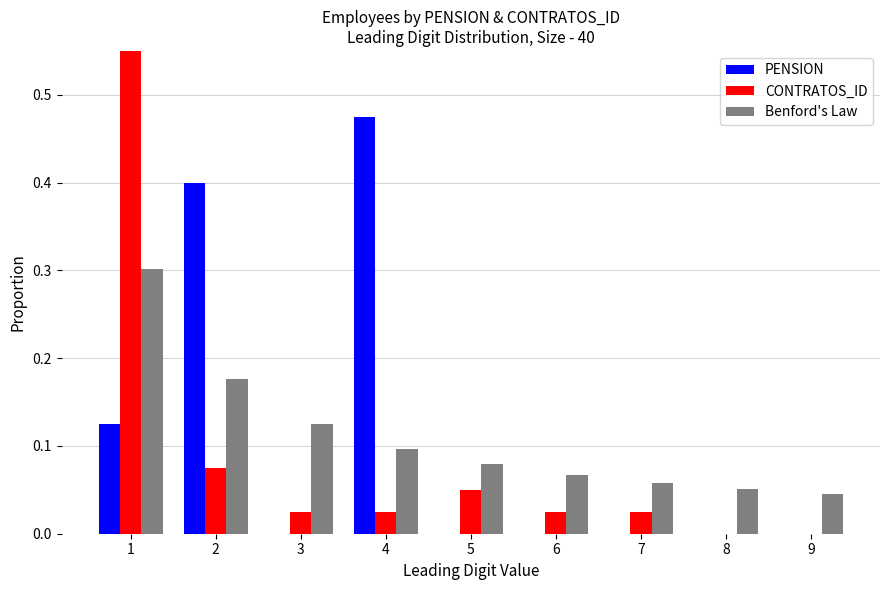

At which category is the sum across all series the highest?

1